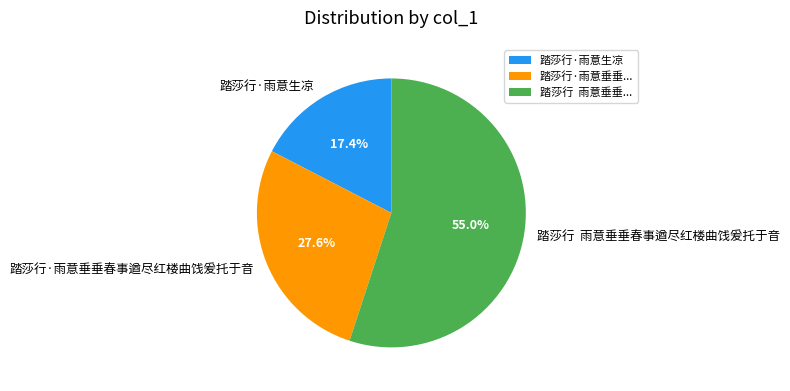

True or false: 踏莎行·雨意垂垂春事遒尽红楼曲饯爰托于音 accounts for 34% of the total.

False